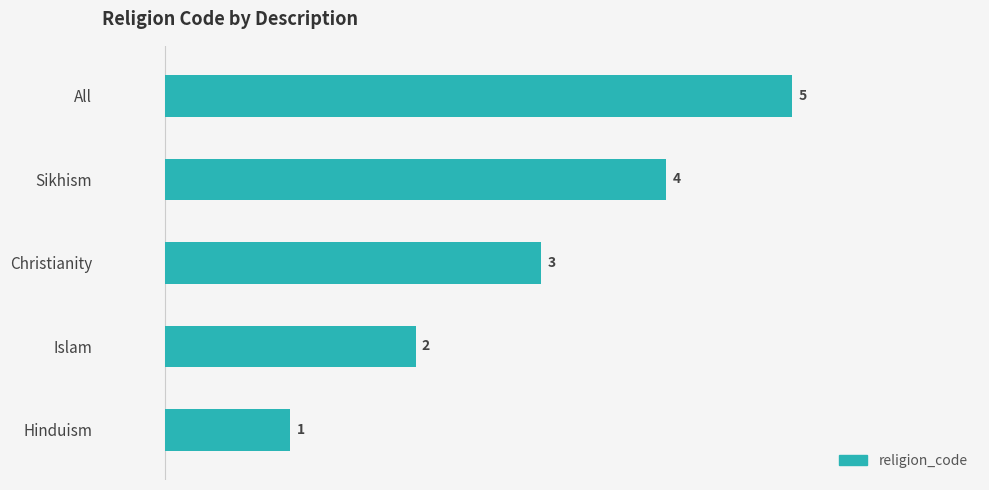

List the labels in order of value, largest first.

All, Sikhism, Christianity, Islam, Hinduism